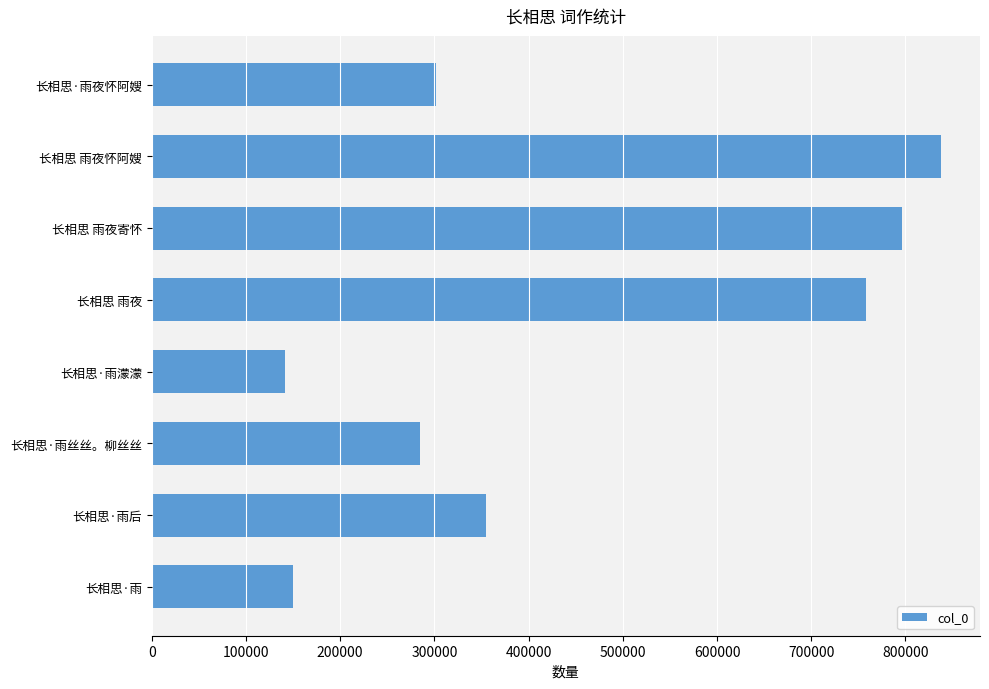

What is the maximum value shown in the chart?

837278